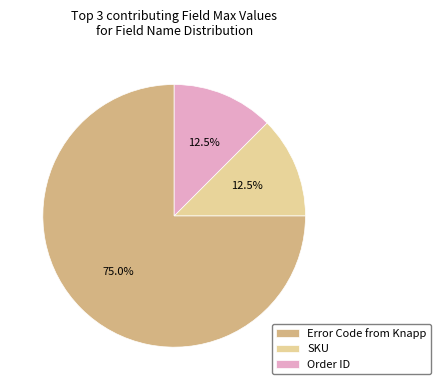

Combined, do SKU and Error Code from Knapp account for over 50%?

Yes